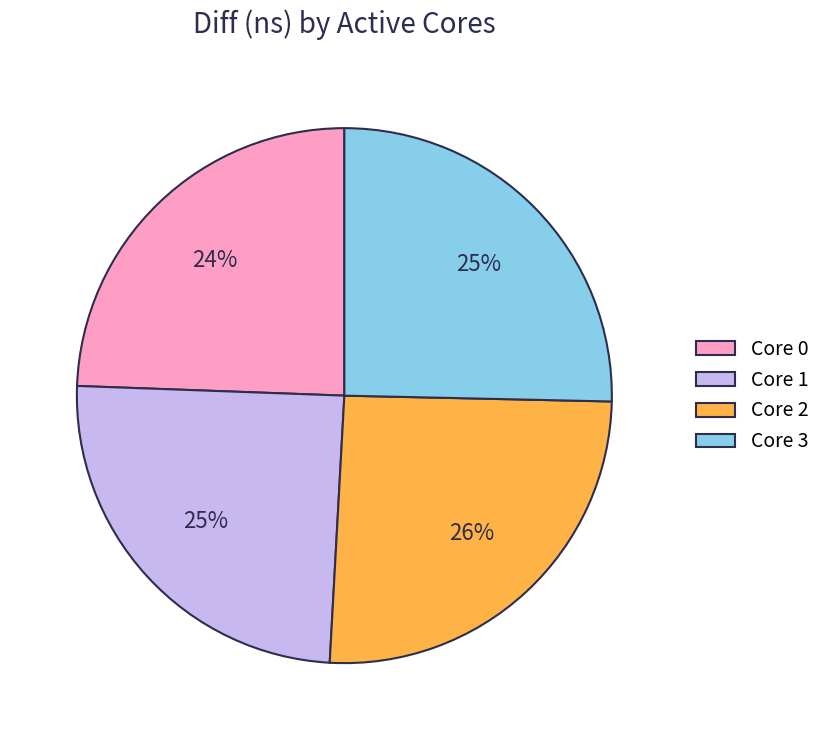

To the nearest percent, what percentage of the pie is Core 0?

24%